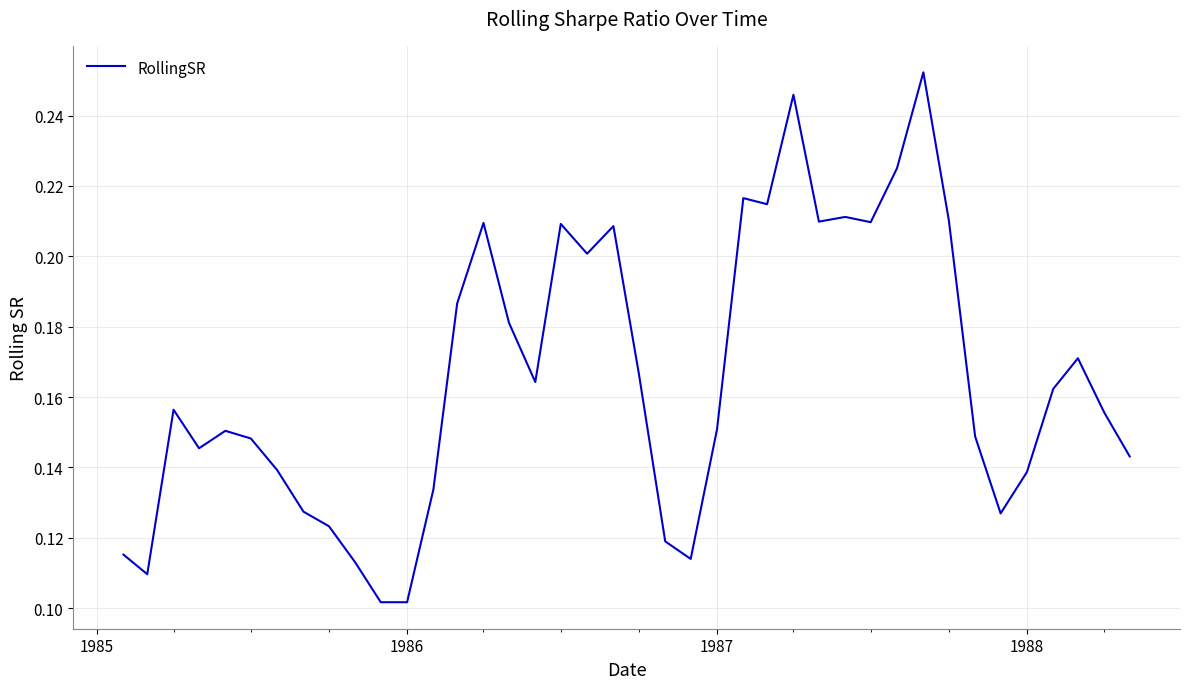

How many points are higher than both their immediate neighbors (excluding endpoints)?

10